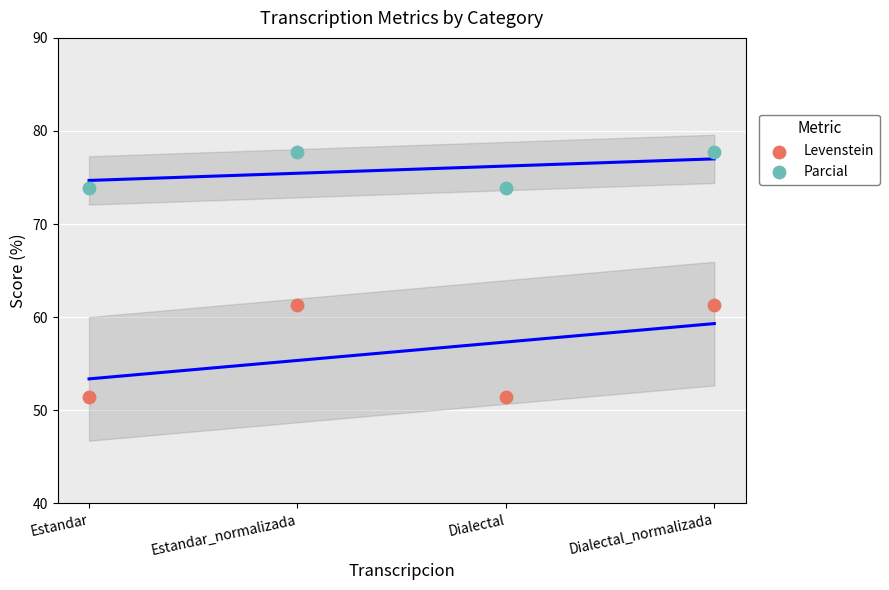

Which series reaches the maximum Y coordinate?

Parcial